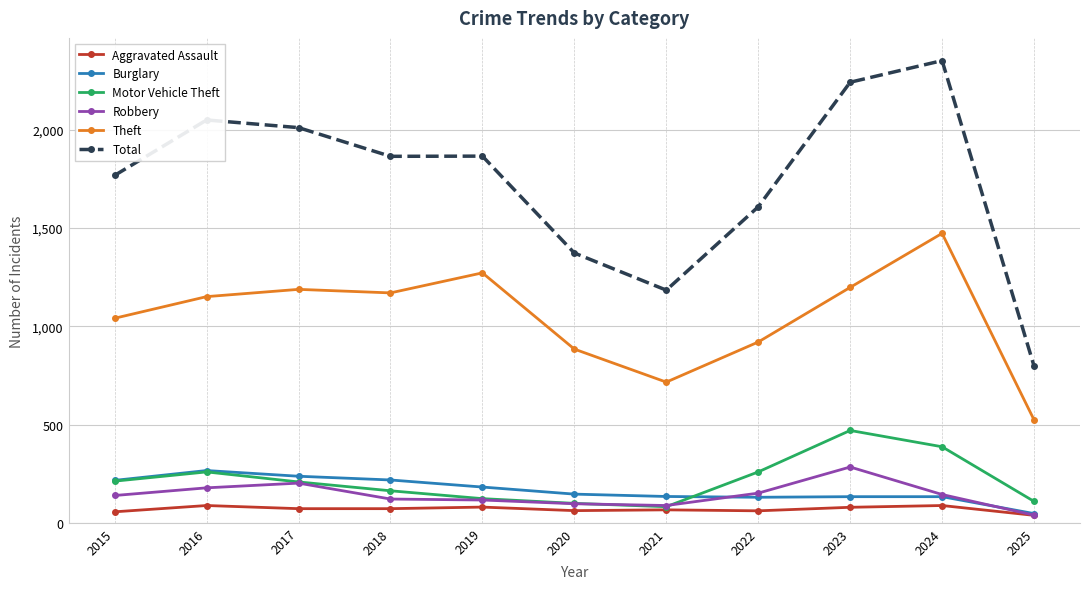

The Burglary series shows 130 at 2022. True or false?

True